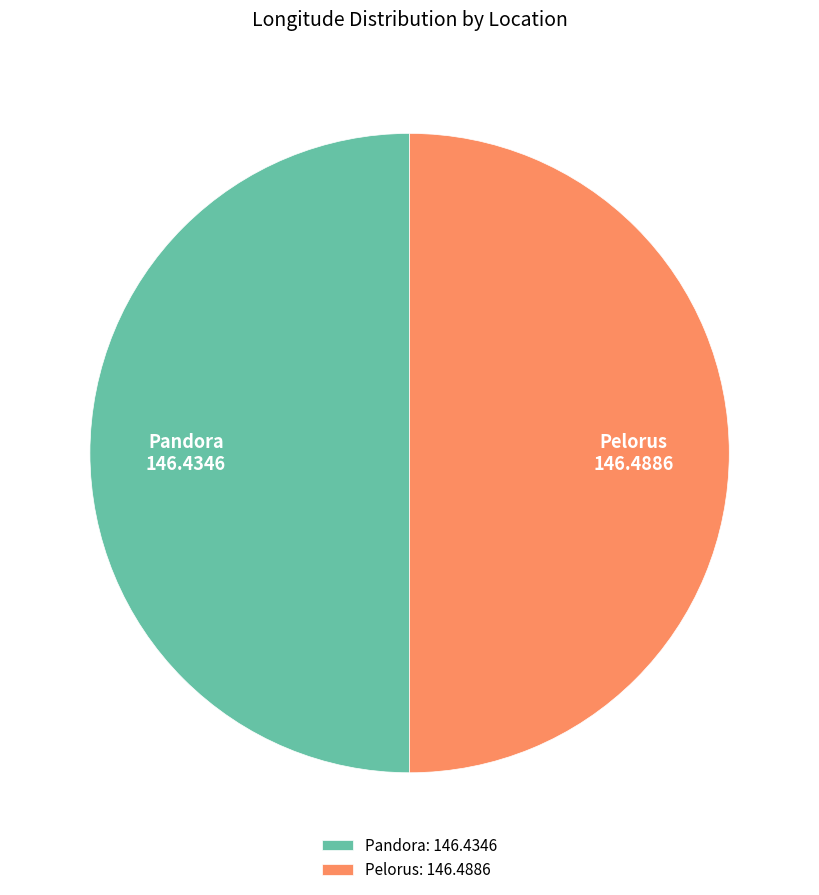

The Pandora: 146.4346 slice represents 36% of the pie. True or false?

False